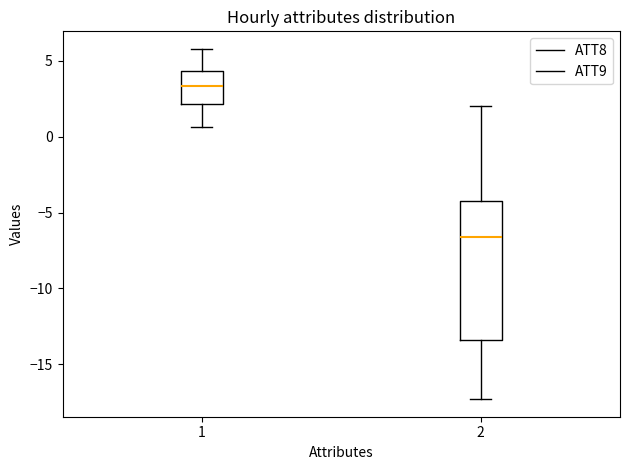

Reading left to right, transcribe this box plot: for each box, give where its median line is, the range the box spans, and where its two whiskers end, as read against the y-axis. The values are not printed on the chart, so give them approximately, as read against the axis.

1: median 3.5, box 2.0 to 4.5, whiskers 0.5 to 6.0
2: median -6.5, box -13.5 to -4.0, whiskers -17.5 to 2.0